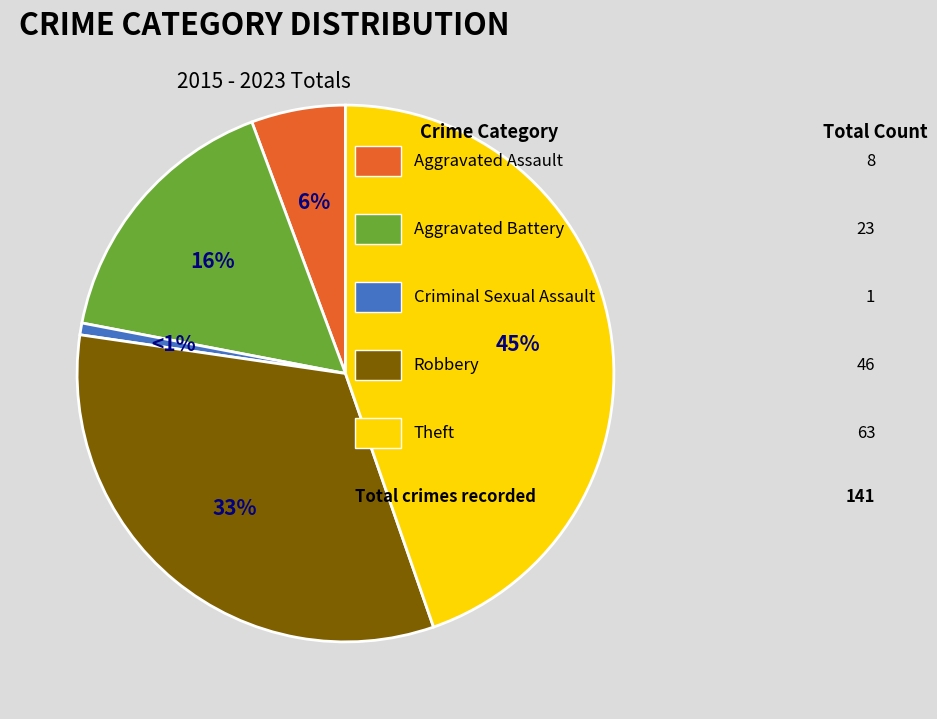

Does any single category account for the majority?

No